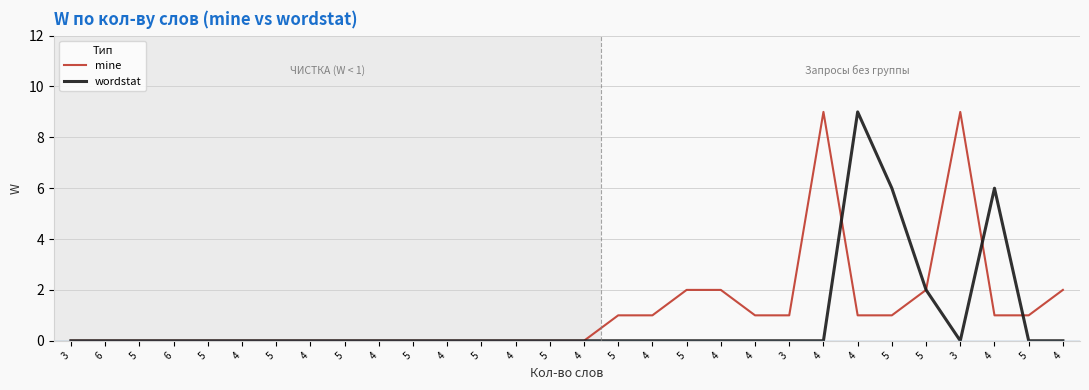

At which label does wordstat reach its peak?

4